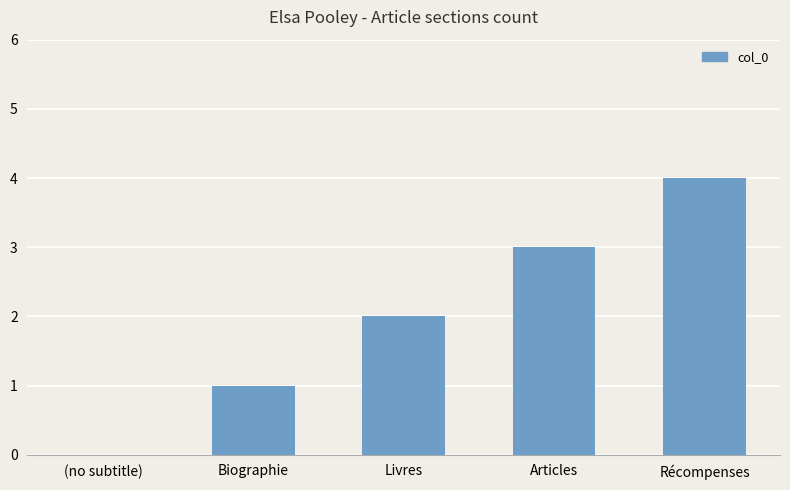

Reading left to right, list all the values displayed in this chart.

0	1	2	3	4